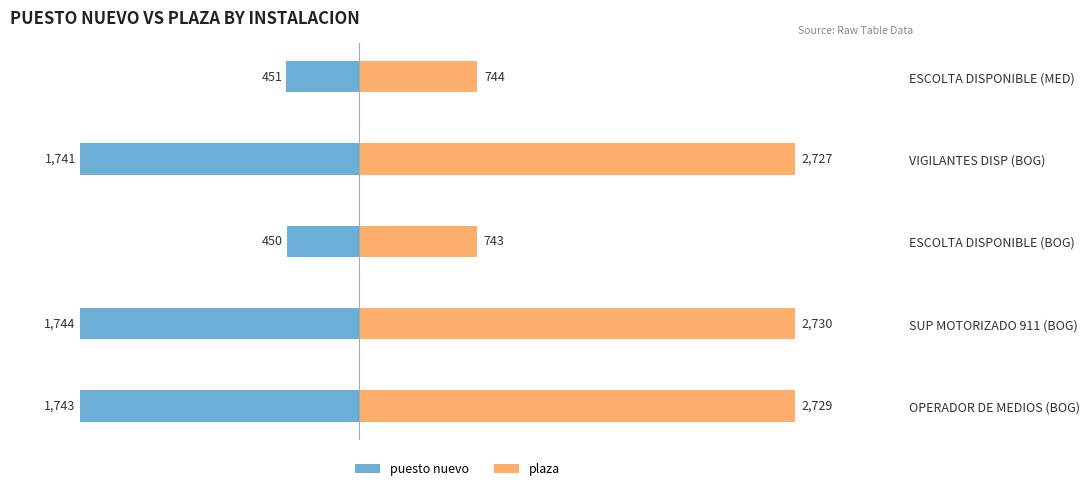

List the series in order of their overall mean, highest first.

plaza, puesto nuevo